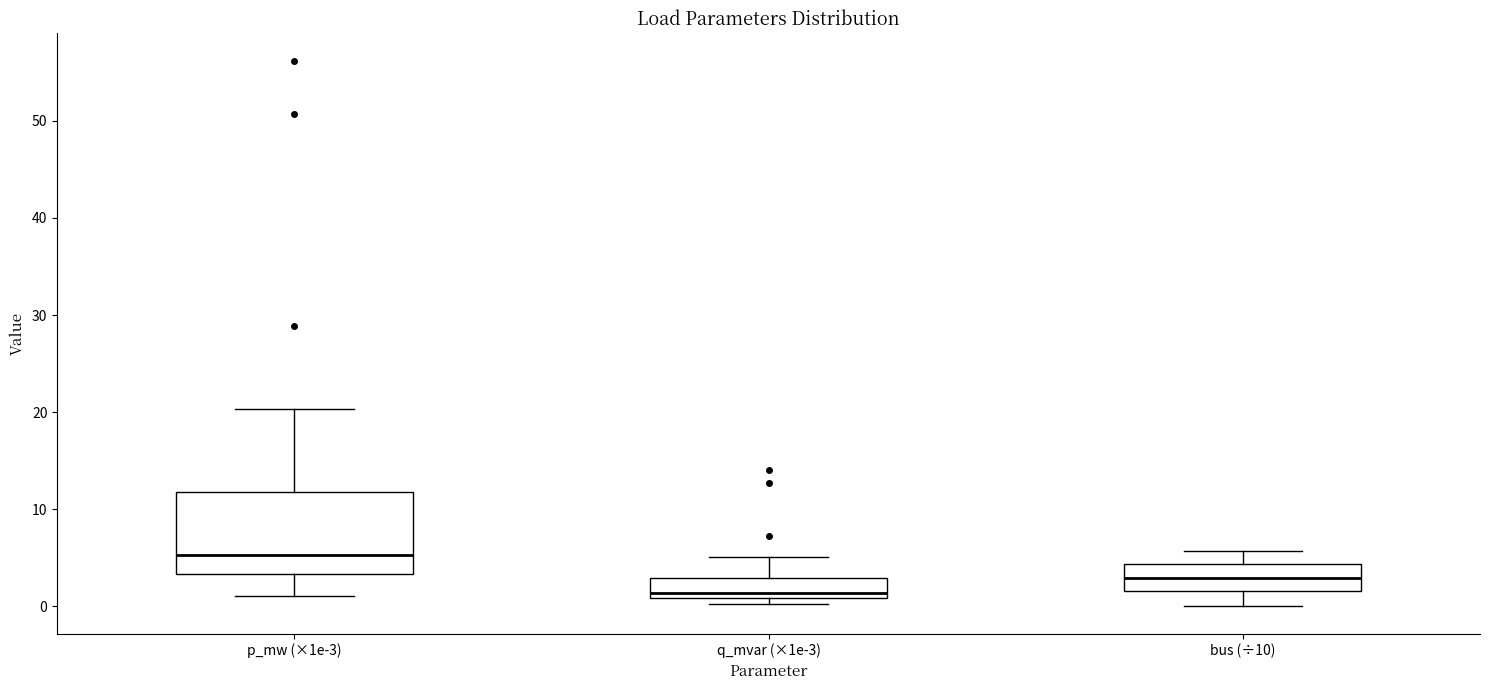

Which box is the tallest, from its lower edge to its upper edge?

p_mw (×1e-3)